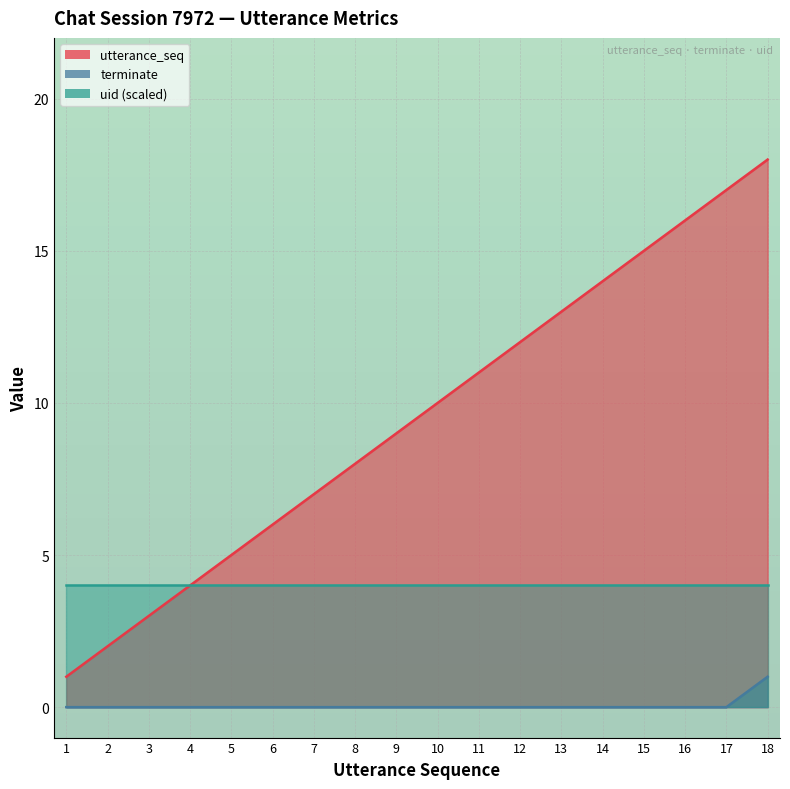

True or false: terminate and utterance_seq cross at least once.

False